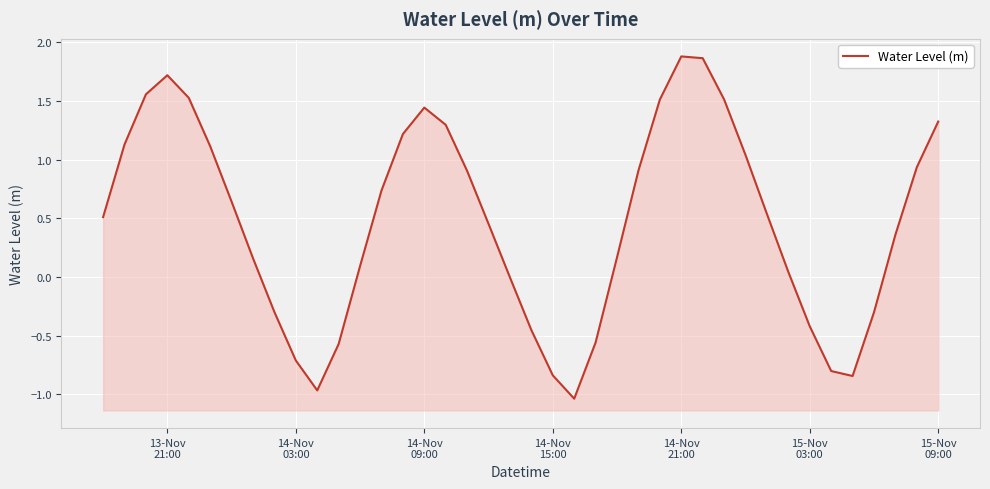

What is the value of the 14th point from the left?

0.7